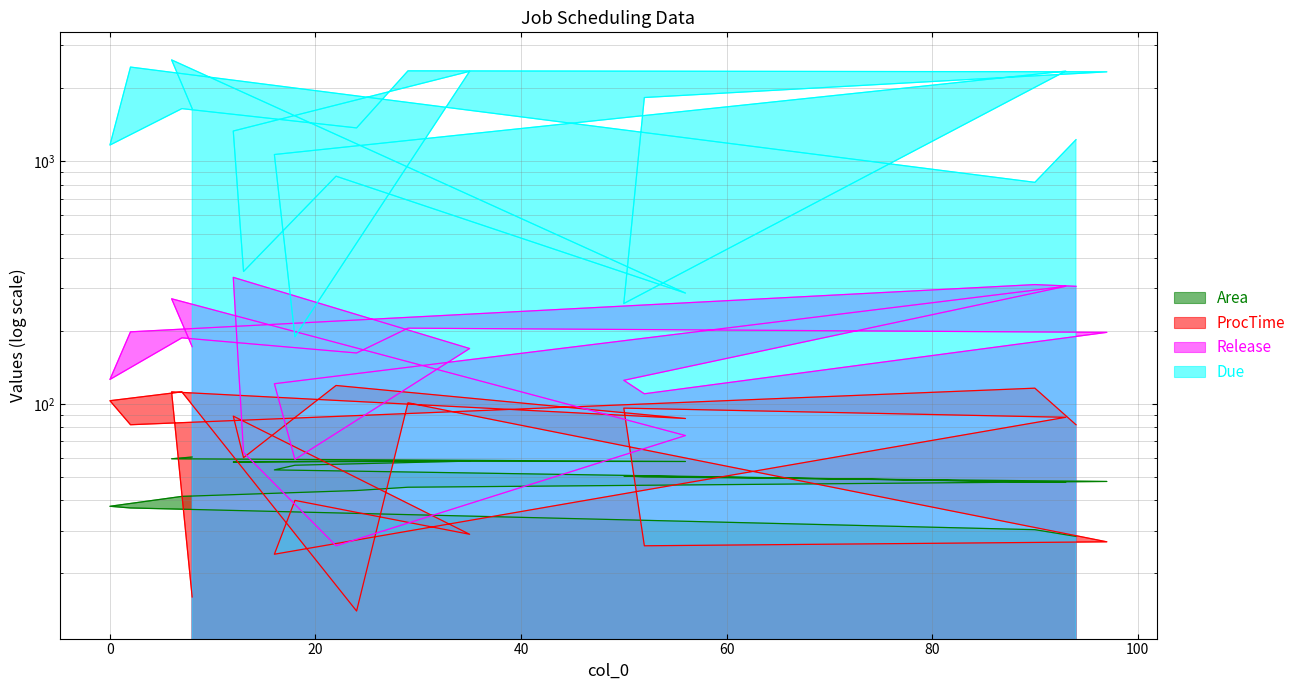

Reading left to right, what are all the values shown in this chart?

Area: 28.4	30.3	37.2	37.8	41.5	43.9	45.3	47.9	50.0	50.5	47.5	53.4	55.8	58.1	57.5	57.7	58.0	57.9	59.4	60.4
ProcTime: 82.0	116.0	82.0	103.0	112.0	14.0	101.0	27.0	26.0	96.0	88.0	24.0	40.0	29.0	89.0	60.0	119.0	87.0	112.0	16.0
Release: 305.0	310.0	198.0	126.0	187.0	162.0	205.0	197.0	110.0	125.0	305.0	121.0	59.0	169.0	332.0	63.0	26.0	74.0	271.0	172.0
Due: 1226.0	818.0	2442.0	1165.0	1646.0	1371.0	2356.0	2334.0	1829.0	259.0	2350.0	1065.0	189.0	2345.0	1331.0	351.0	867.0	286.0	2614.0	1647.0